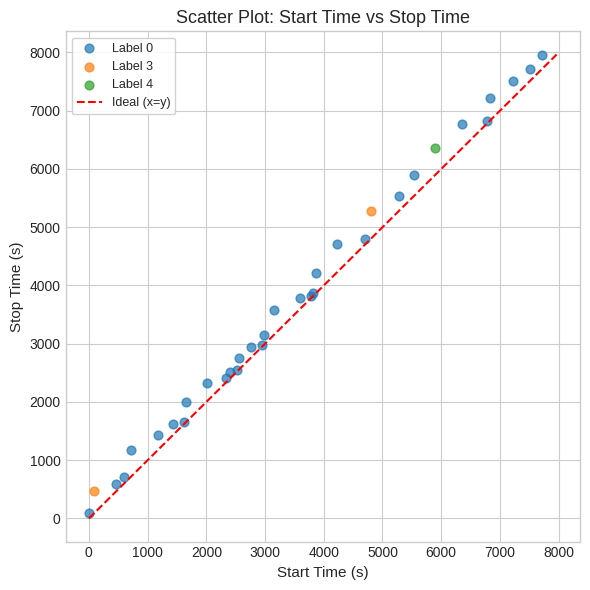

Which series contains the lowest Y value?

Label 0